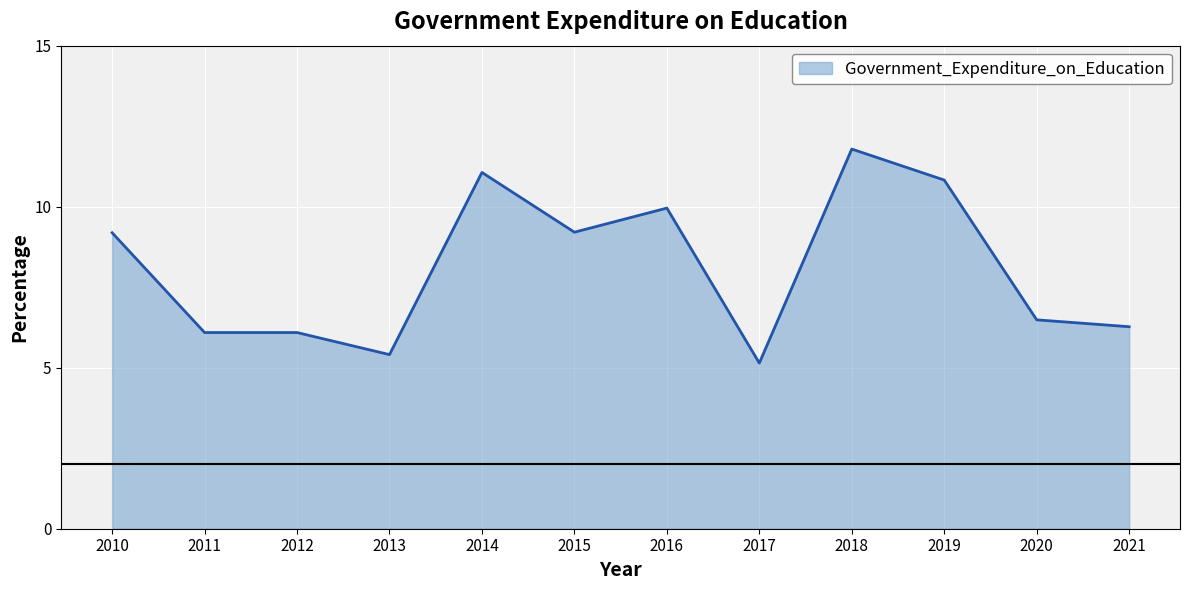

Count the number of values greater than 9.

6